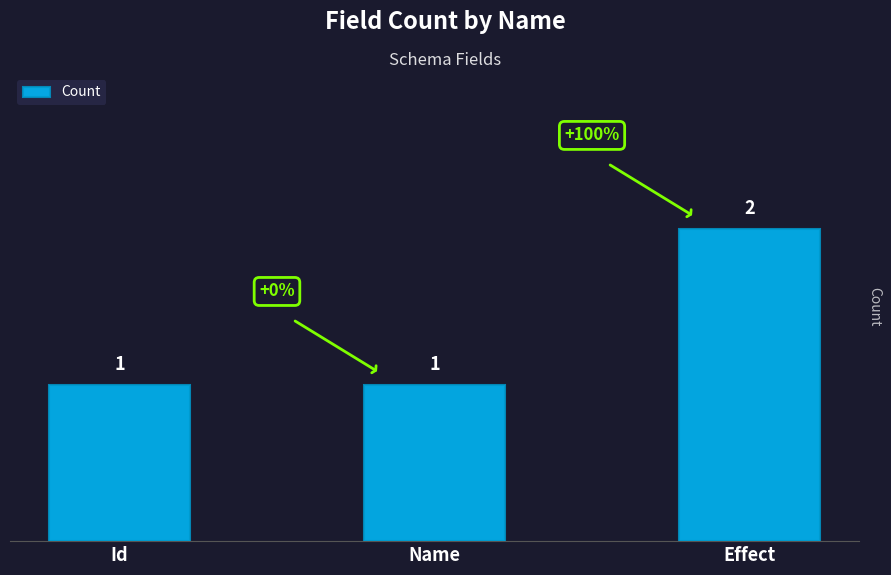

Which category has the highest value across all series?

Effect